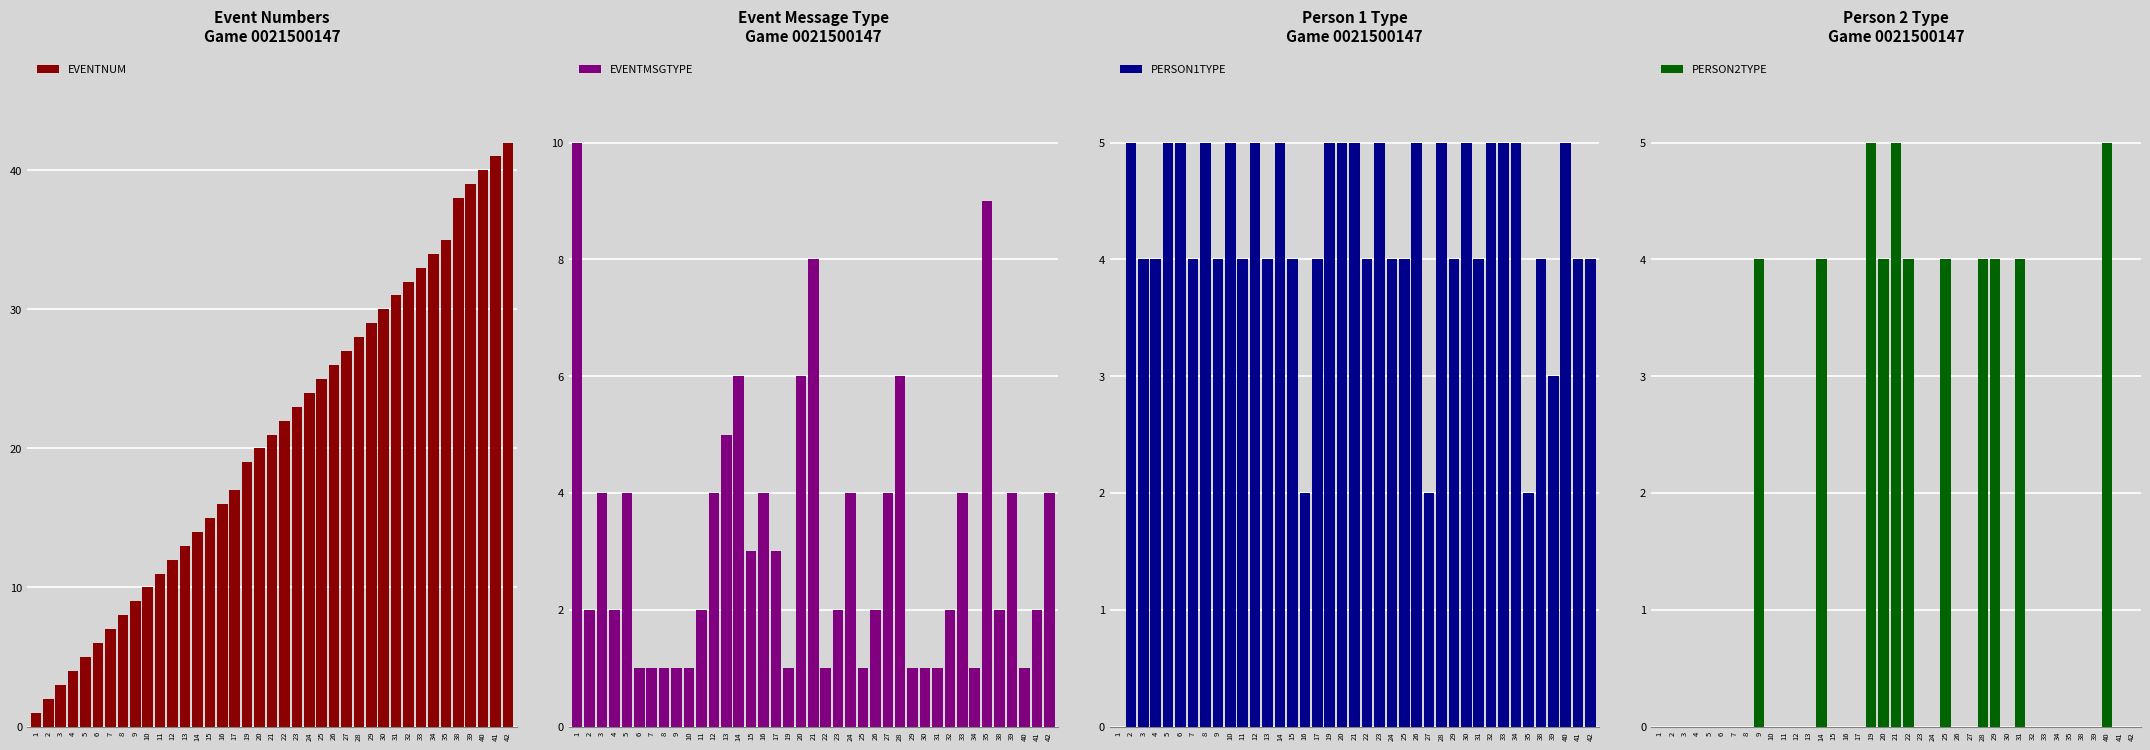

Is it true that EVENTNUM equals 11 at 8?

False